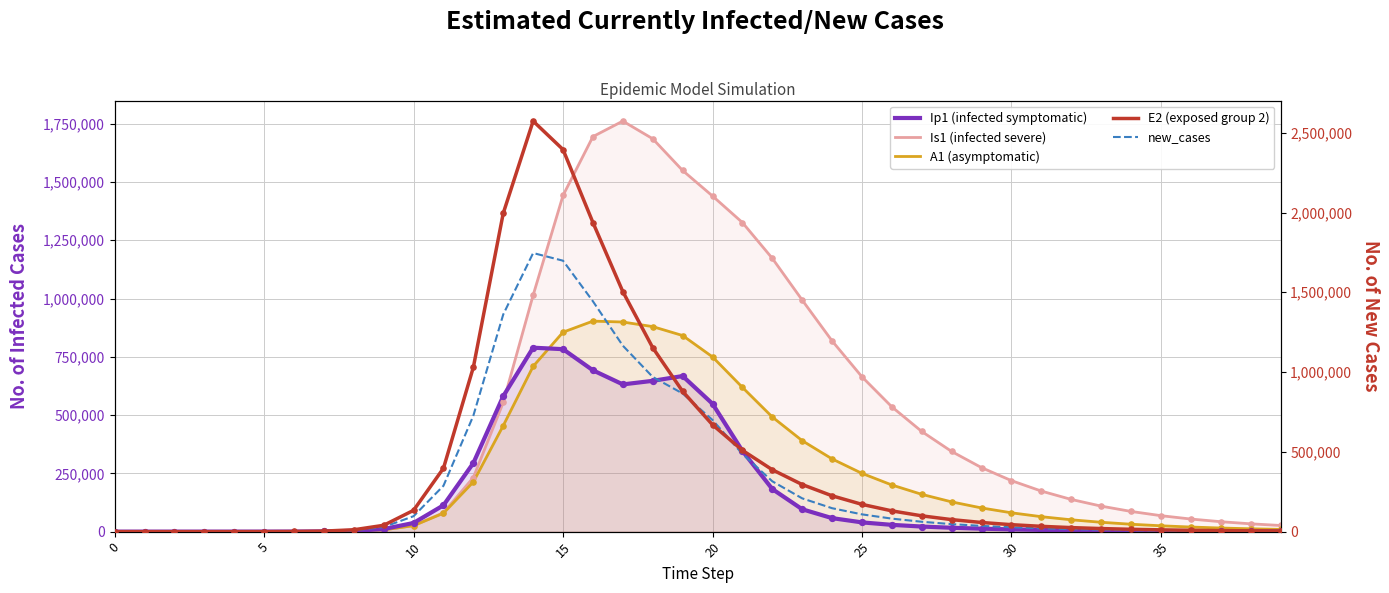

At how many categories does at least one series exceed 1438000?

8